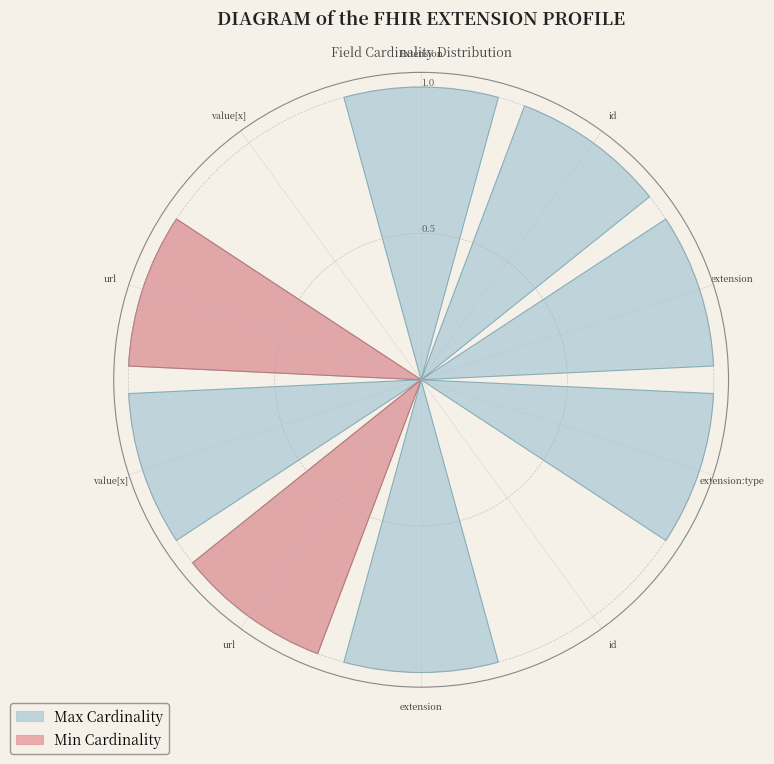

Rank the series by their average value, from highest to lowest.

Max Cardinality, Min Cardinality